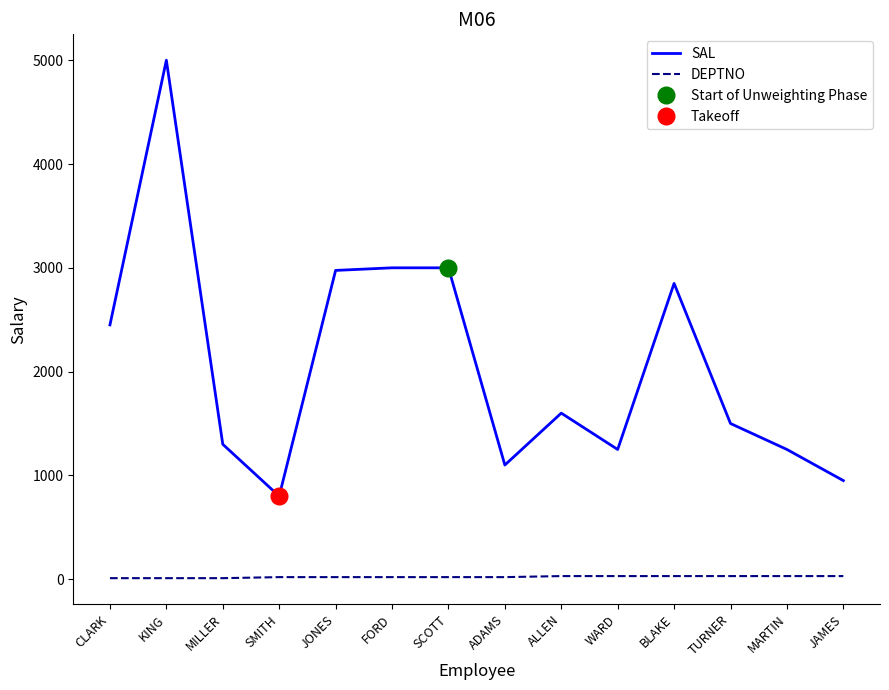

True or false: SAL has a value of 6685 at KING.

False